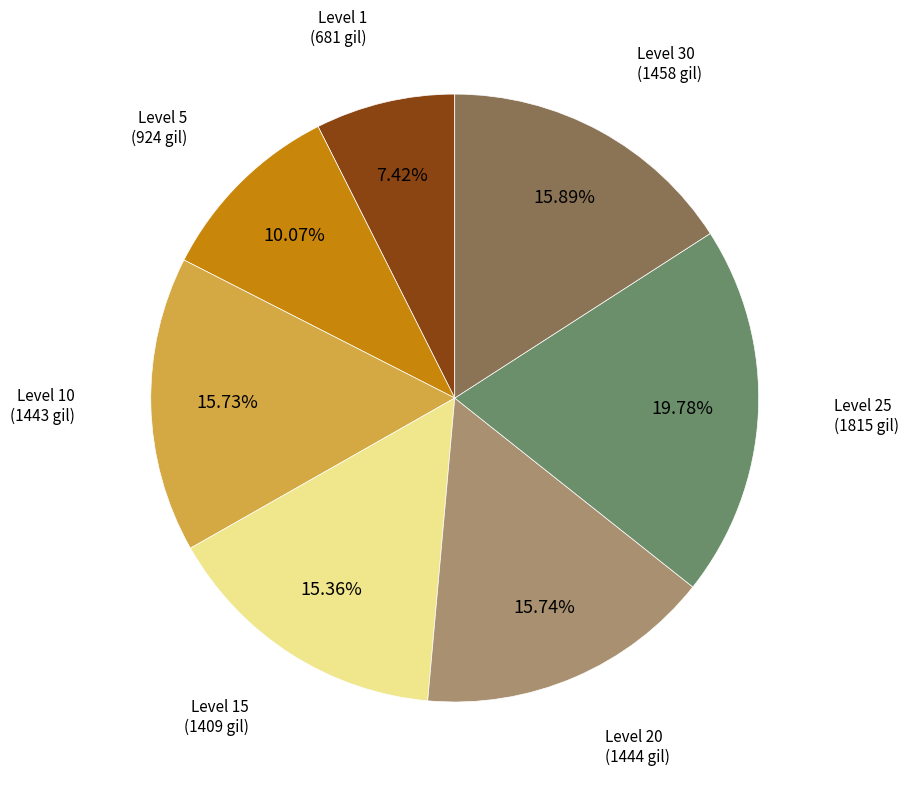

Combined, do Level 30 and Level 20 account for over 50%?

No